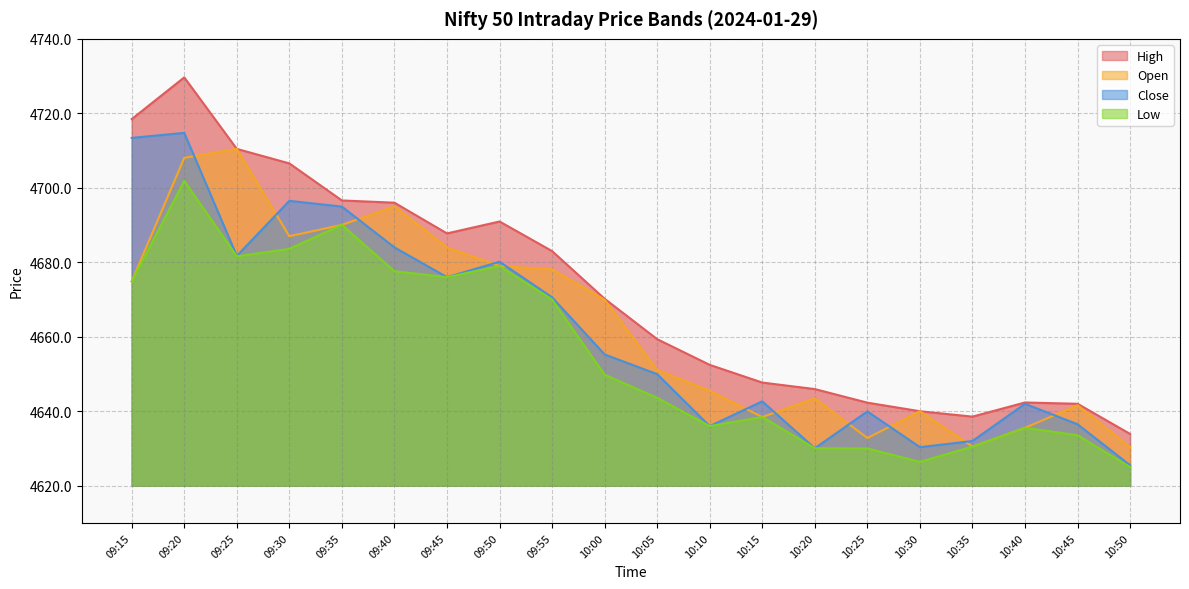

What is the difference between the maximum and minimum values in the High series?

95.8